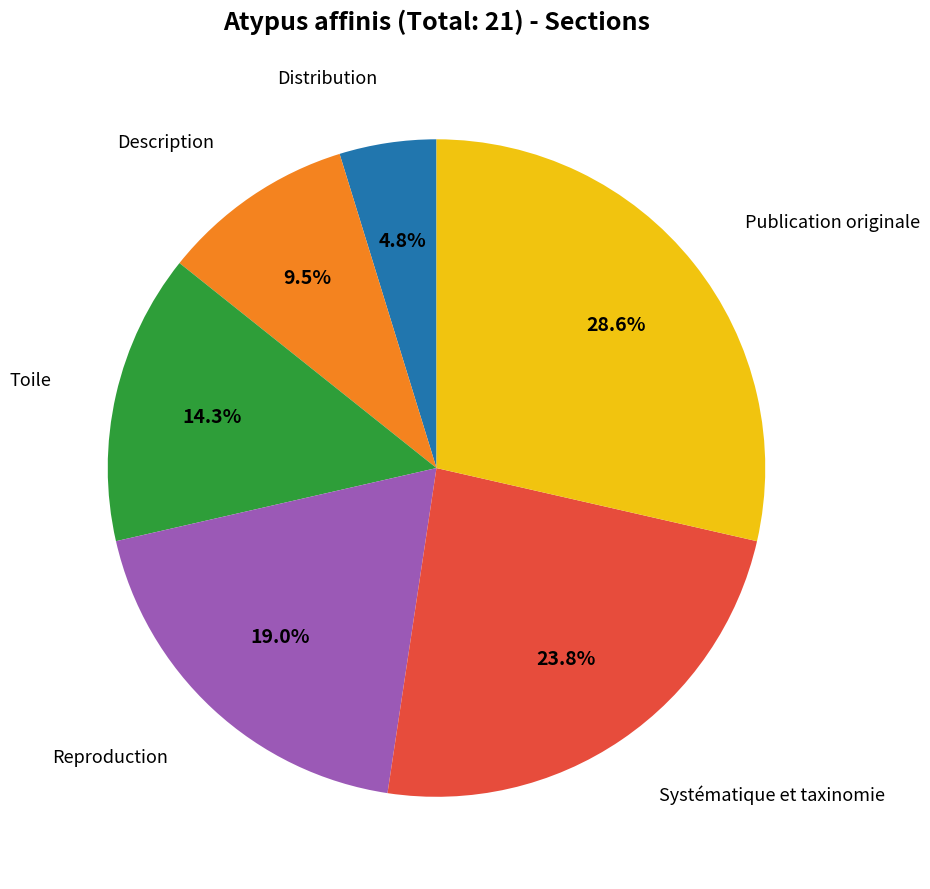

Count the number of slices in the pie.

6